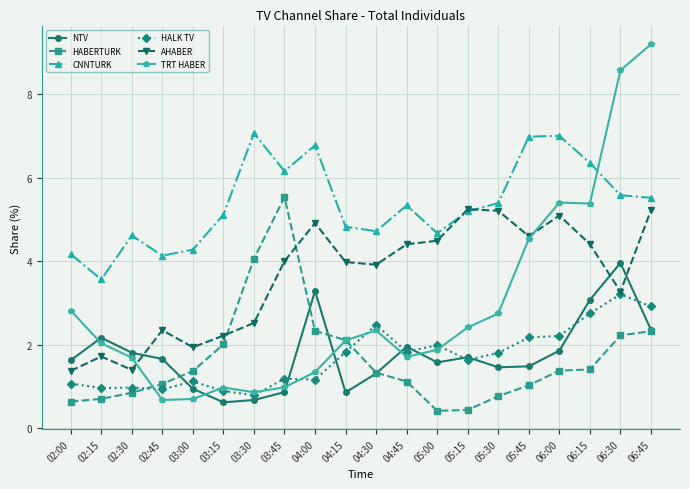

Rank the series by their maximum value, from highest to lowest.

TRT HABER, CNNTURK, HABERTURK, AHABER, NTV, HALK TV